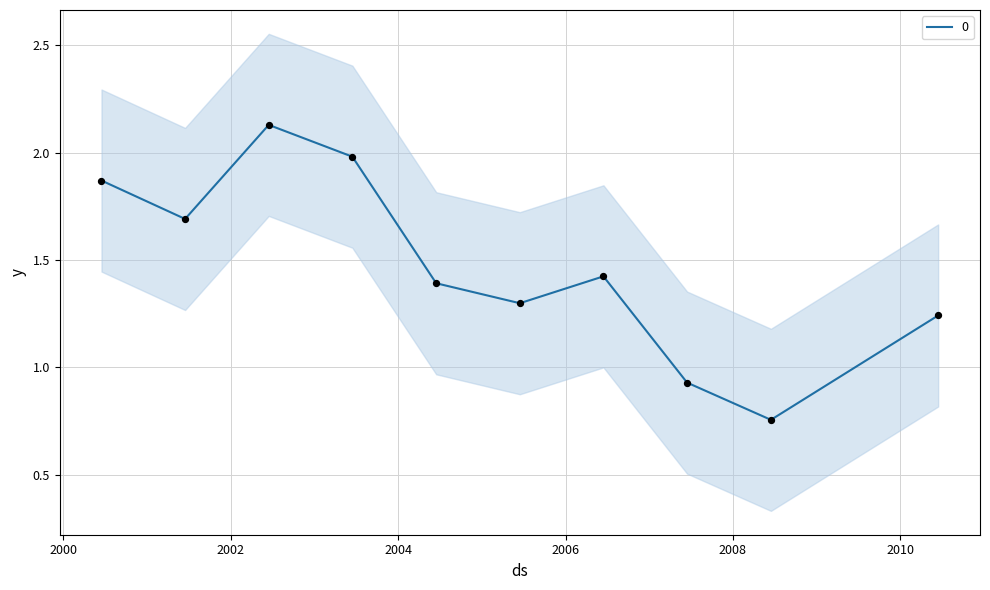

What is the change in value from 2000-06-15 to 2010-06-15?

-0.6